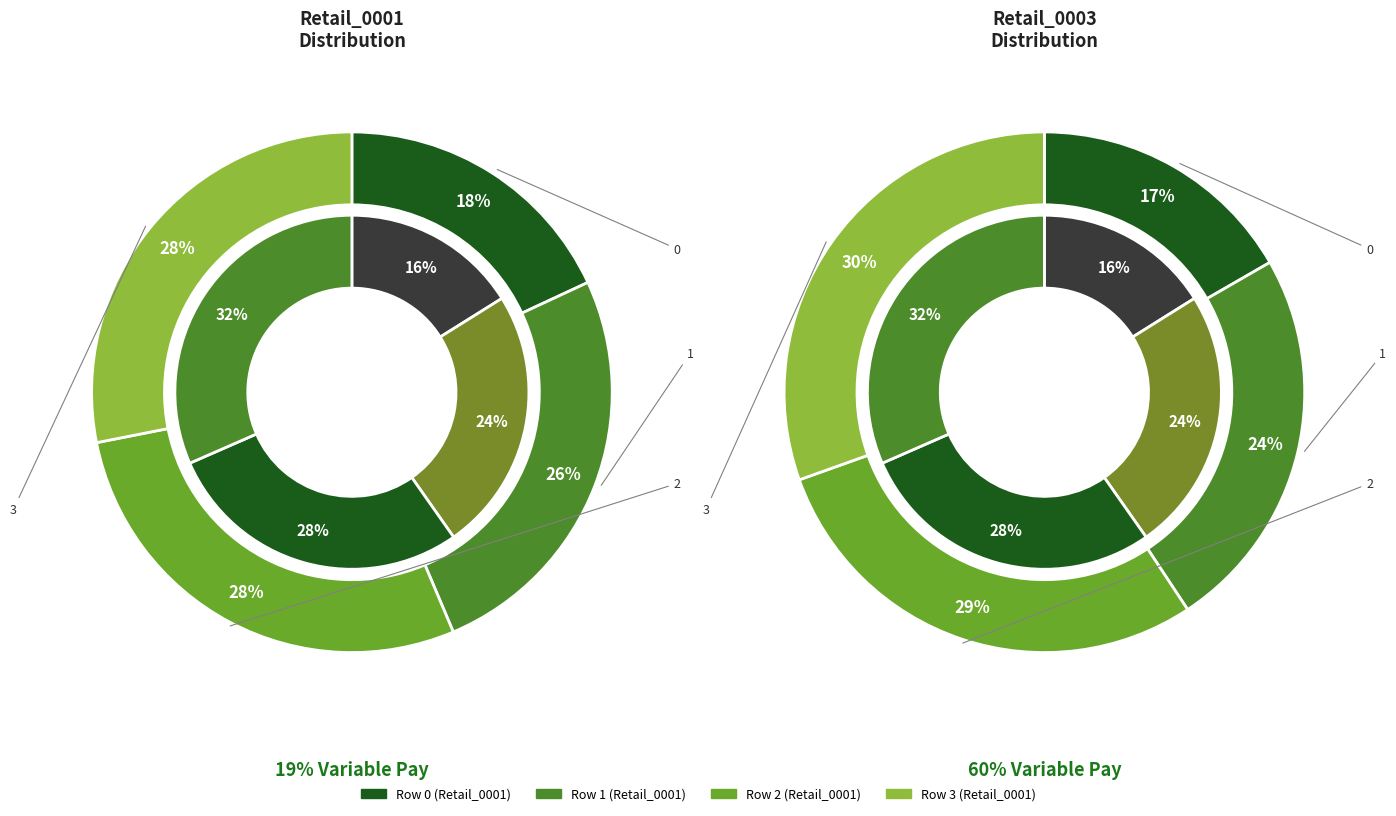

Is there a majority slice in this chart?

No